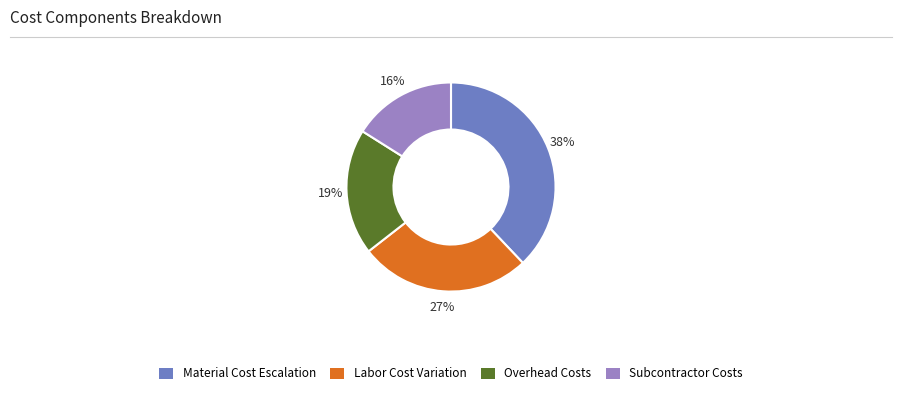

Does any single category account for the majority?

No